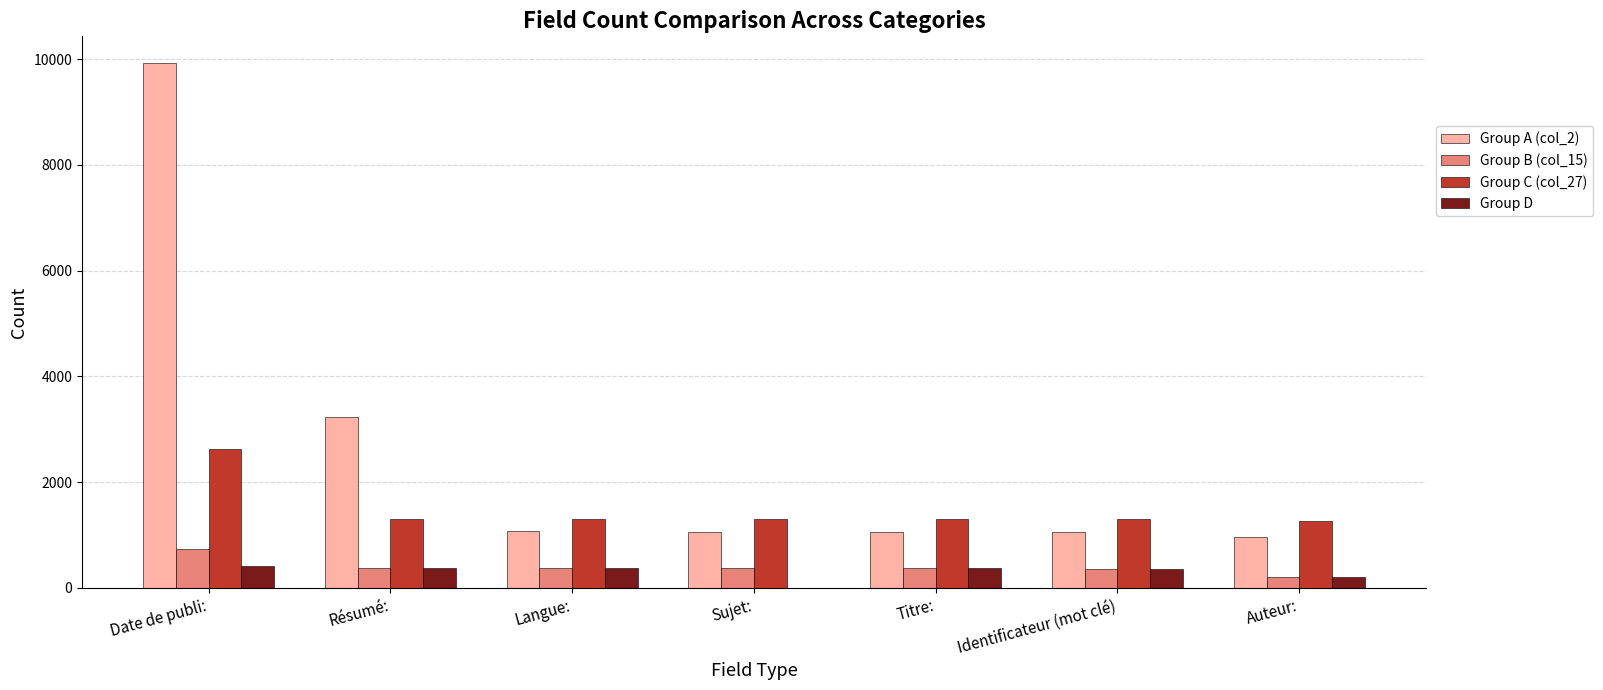

The value of Group B (col_15) at Date de publi: is 726. True or false?

True